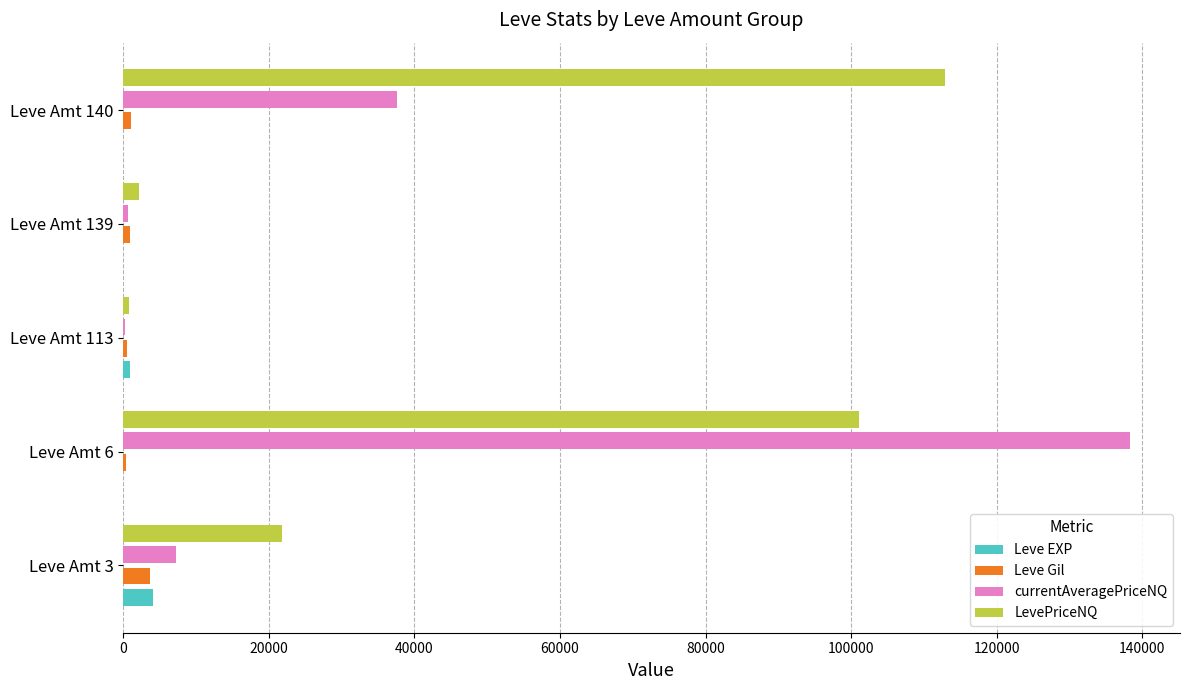

Between Leve Amt 6 and Leve Amt 139, which series saw the biggest shift?

currentAveragePriceNQ